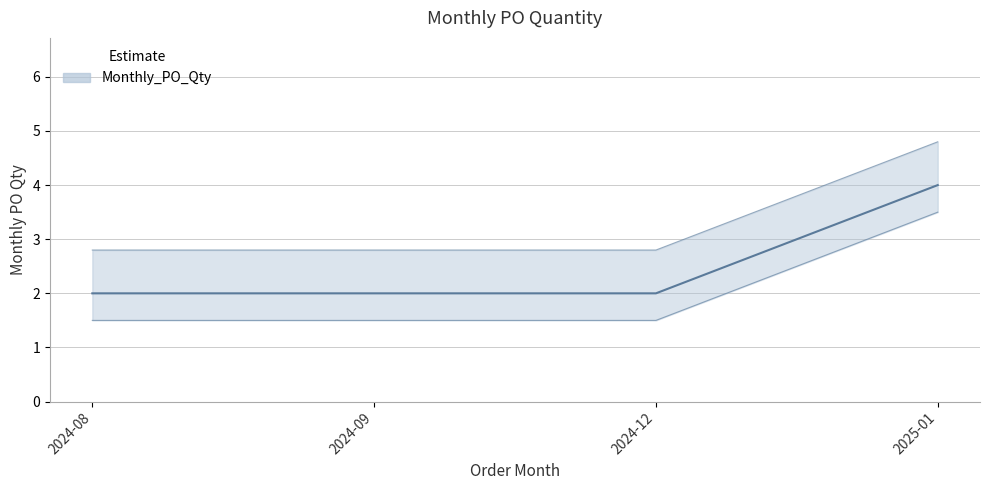

True or false: the data has more than 0 interior local peaks.

False